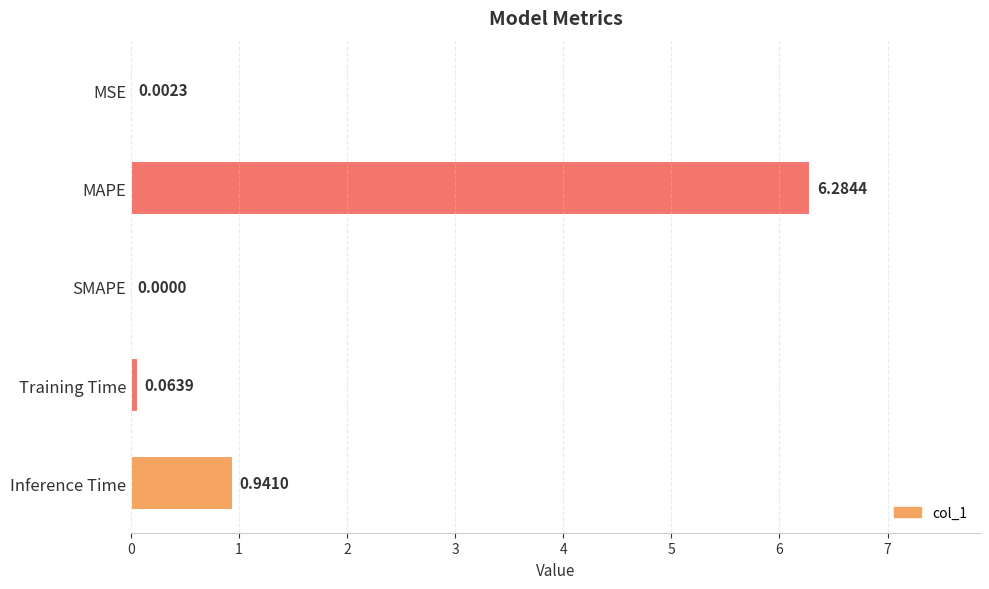

What is the greatest value displayed?

6.3